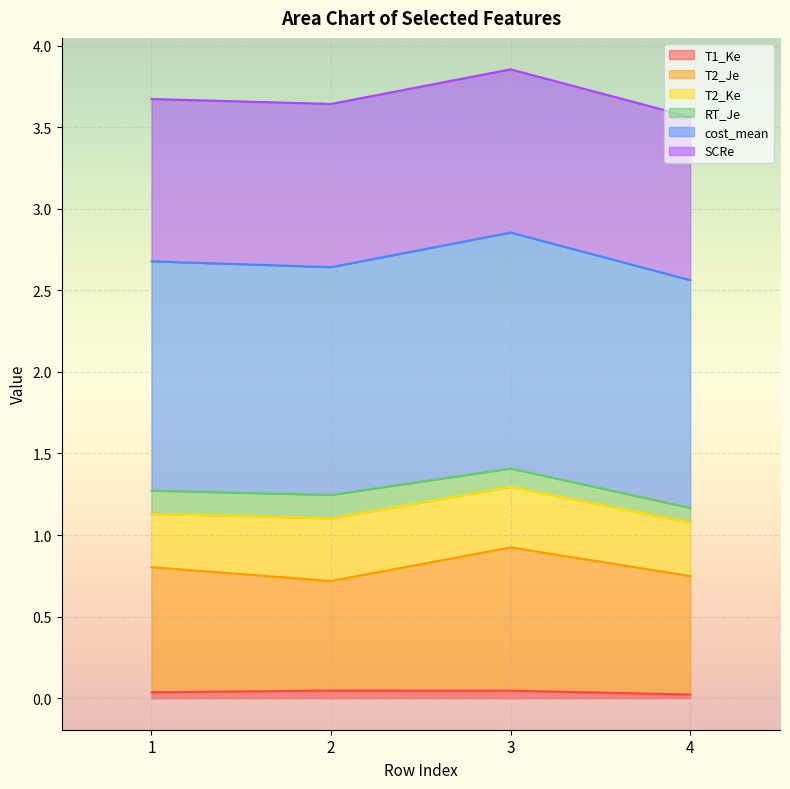

True or false: T1_Ke has more than 2 interior local peaks.

False